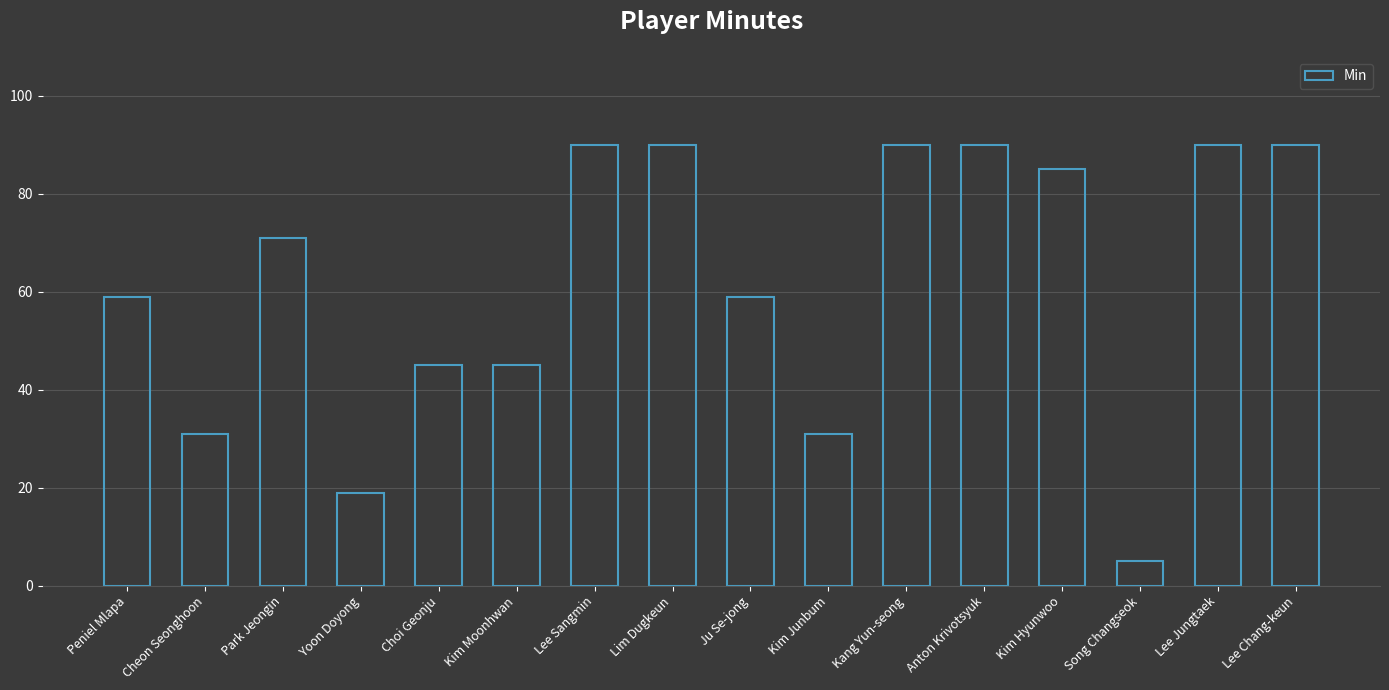

What is the difference between the values at Park Jeongin and Peniel Mlapa?

12